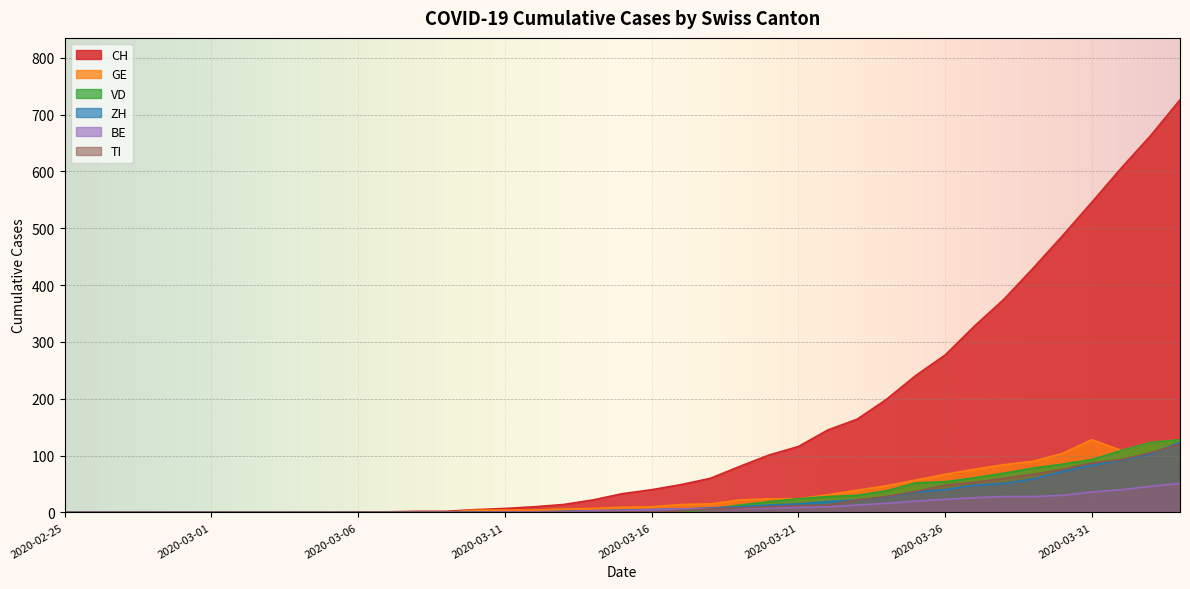

Reading right to left, extract all data points from this chart.

CH: 726	663	606	546	487	430	375	328	277	241	199	164	145	116	101	81	60	49	40	33	22	14	10	7	5	2	2	1	1	0	0	0	0	0	0	0	0	0	0
GE: 128	123	109	128	104	90	84	76	67	57	47	39	31	24	24	22	15	14	10	9	7	6	4	4	4	0	0	0	0	0	0	0	0	0	0	0	0	0	0
VD: 128	123	109	93	85	78	69	61	54	52	38	30	28	24	19	13	6	0	0	0	0	0	0	0	0	0	0	0	0	0	0	0	0	0	0	0	0	0	0
ZH: 123	103	92	83	72	59	51	48	40	36	27	22	19	15	13	10	8	6	5	4	3	2	1	1	1	0	0	0	0	0	0	0	0	0	0	0	0	0	0
BE: 51	46	40	36	30	28	28	26	23	20	16	13	10	9	8	7	7	6	5	3	3	1	1	1	0	0	0	0	0	0	0	0	0	0	0	0	0	0	0
TI: 120	105	93	87	76	67	60	53	48	37	28	22	13	12	10	8	6	3	1	1	0	0	0	0	0	0	0	0	0	0	0	0	0	0	0	0	0	0	0